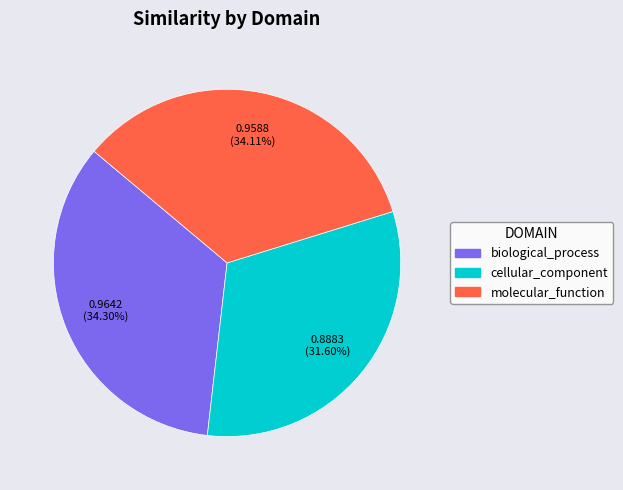

Count the number of slices in the pie.

3